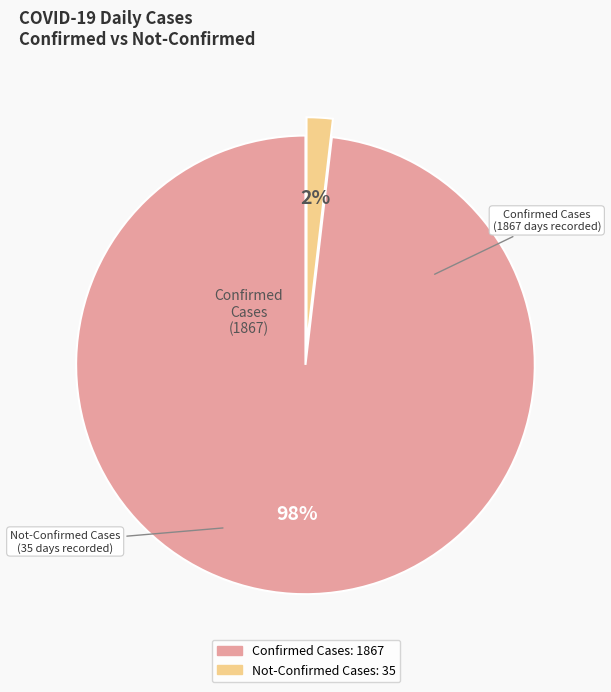

Between Confirmed Cases and Not-Confirmed Cases, which is larger?

Confirmed Cases